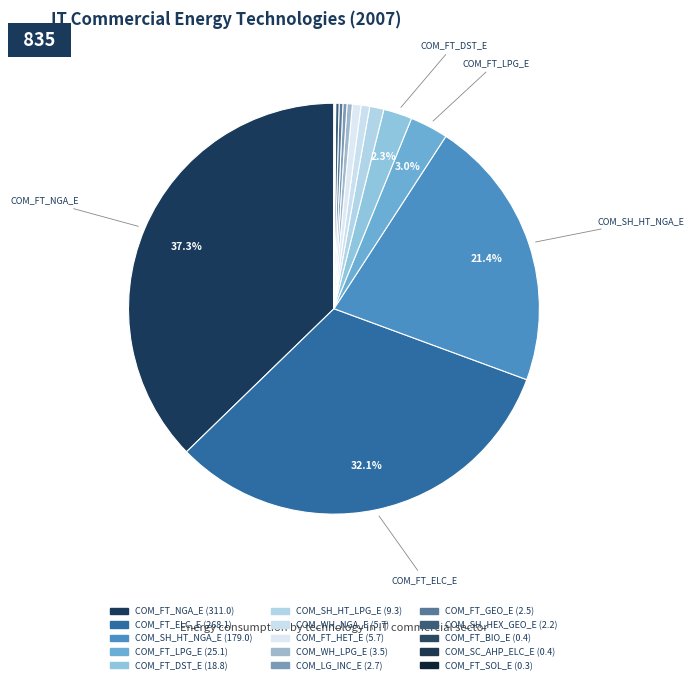

True or false: COM_FT_HET_E accounts for 11% of the total.

False